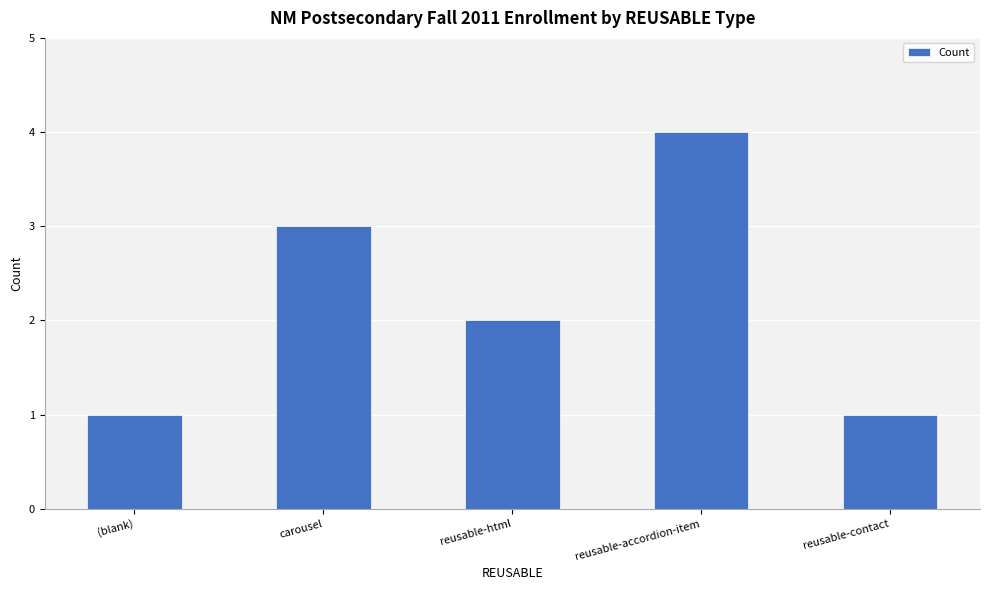

What is the label of the 3rd bar from the right?

reusable-html